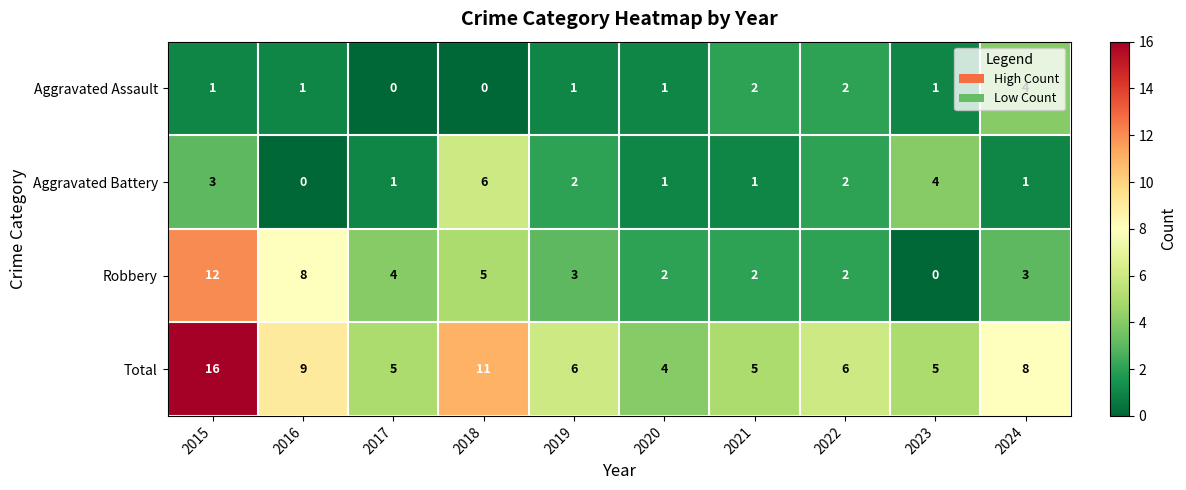

At which category is the sum across all series the highest?

2015